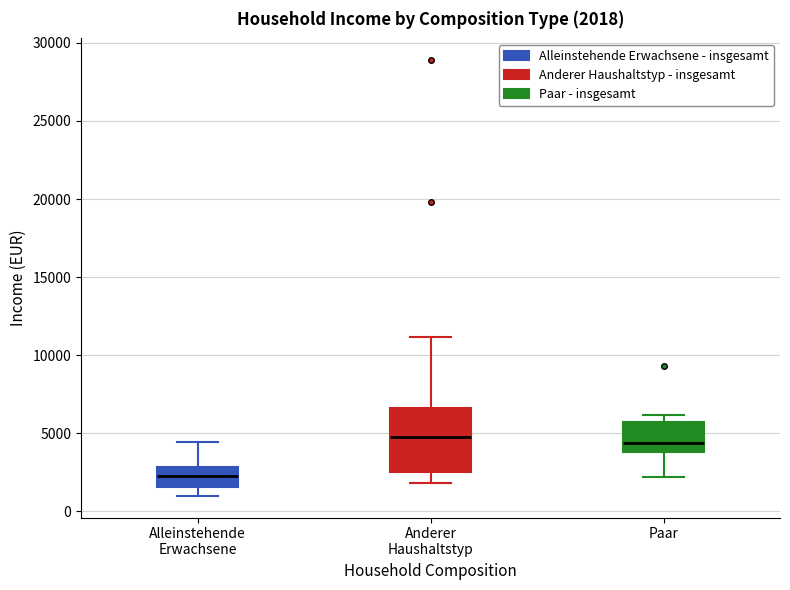

Which box is the tallest, from its lower edge to its upper edge?

Anderer Haushaltstyp